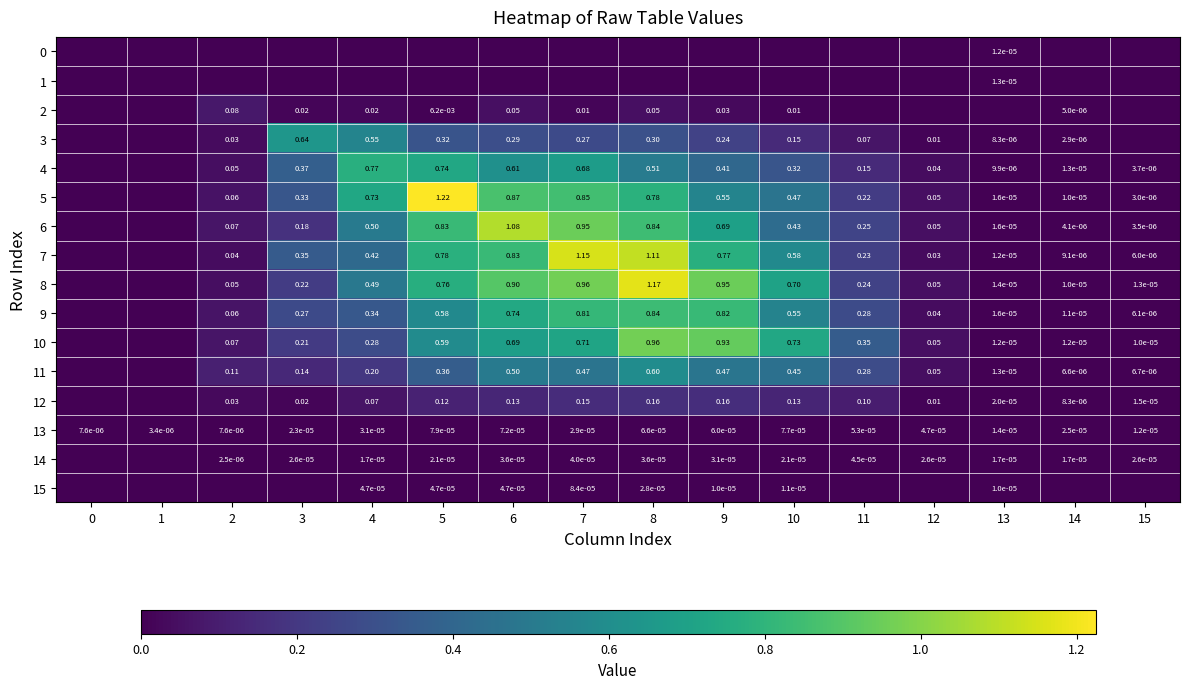

Is the value of 3 at 9 greater than the value of 4 at 11?

Yes